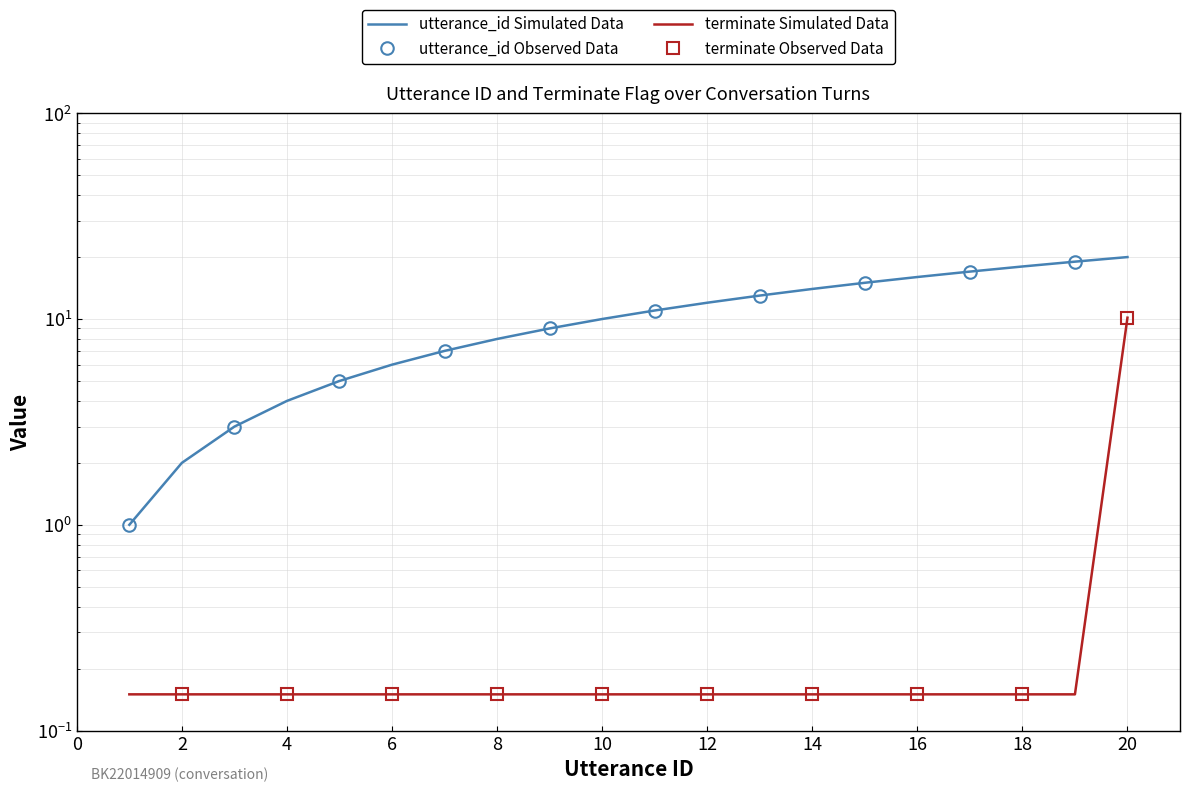

Is this an area chart (filled region under the line)?

No